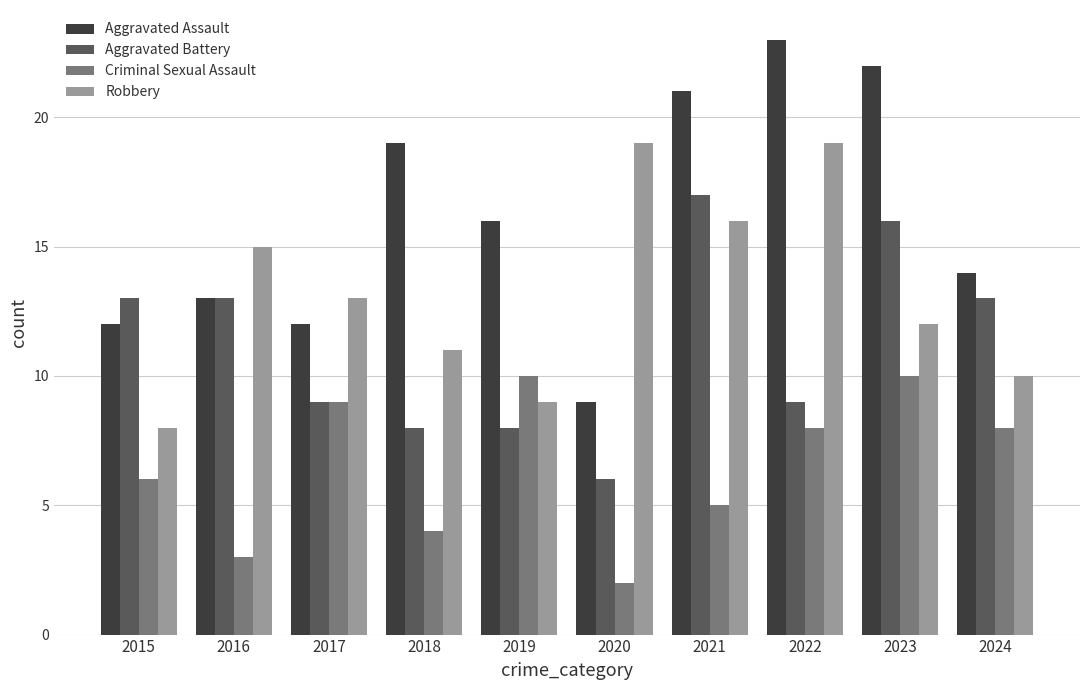

Is the value of Aggravated Assault at 2019 greater than the value of Aggravated Battery at 2015?

Yes